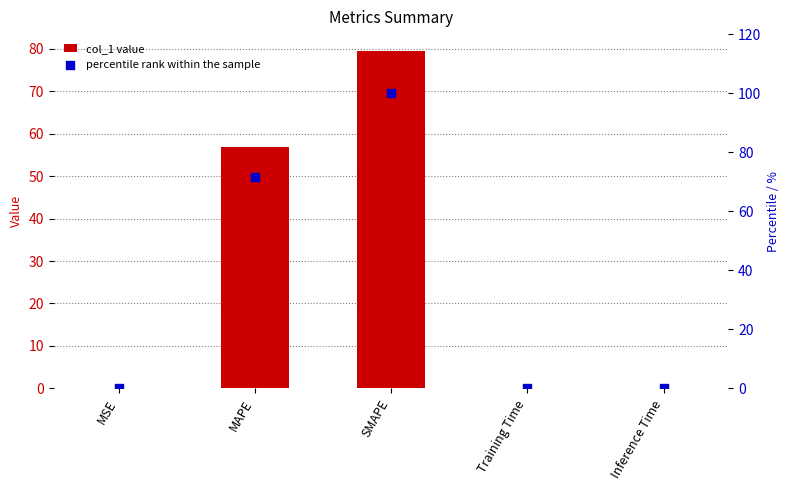

Which series has the largest total across all categories?

percentile rank within the sample